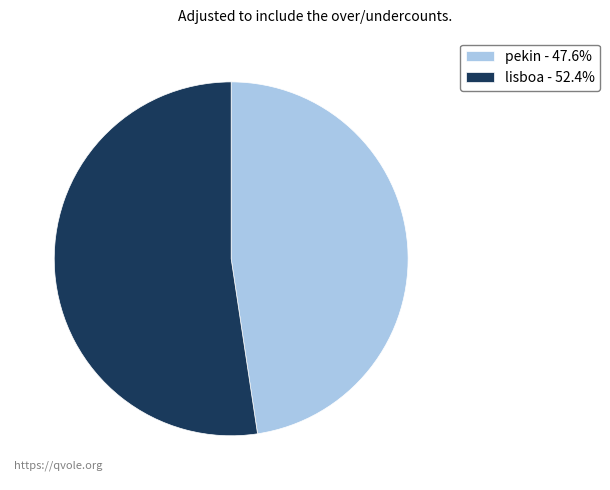

Is the sum of lisboa and pekin greater than half?

Yes